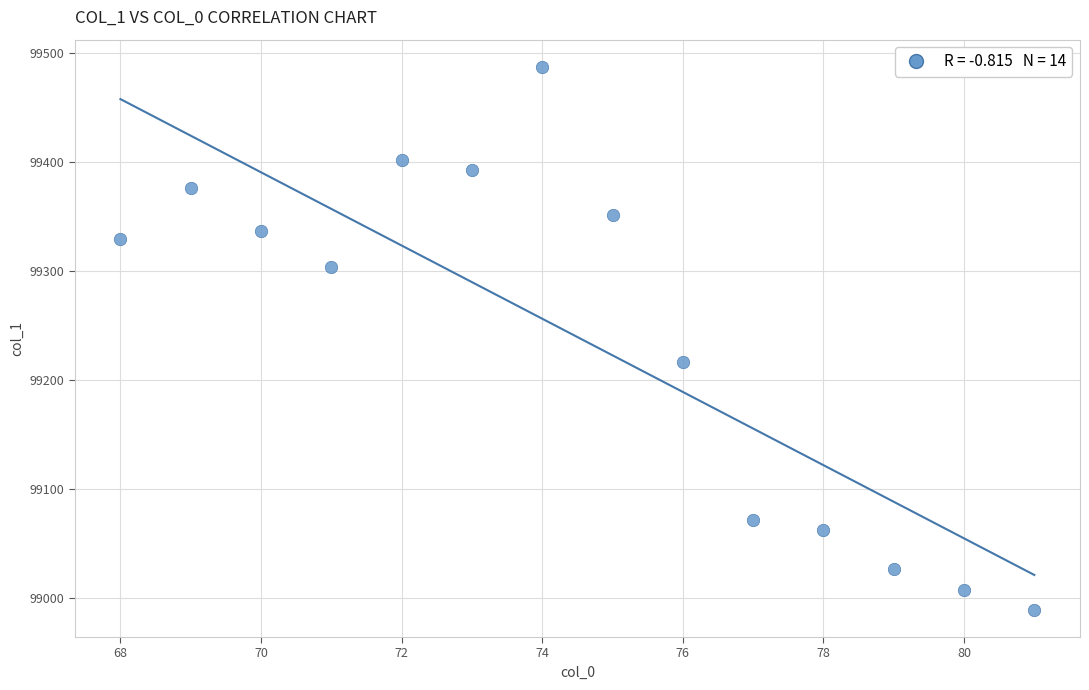

What Y value in the scatter plot is closest to 99238?

99217.2